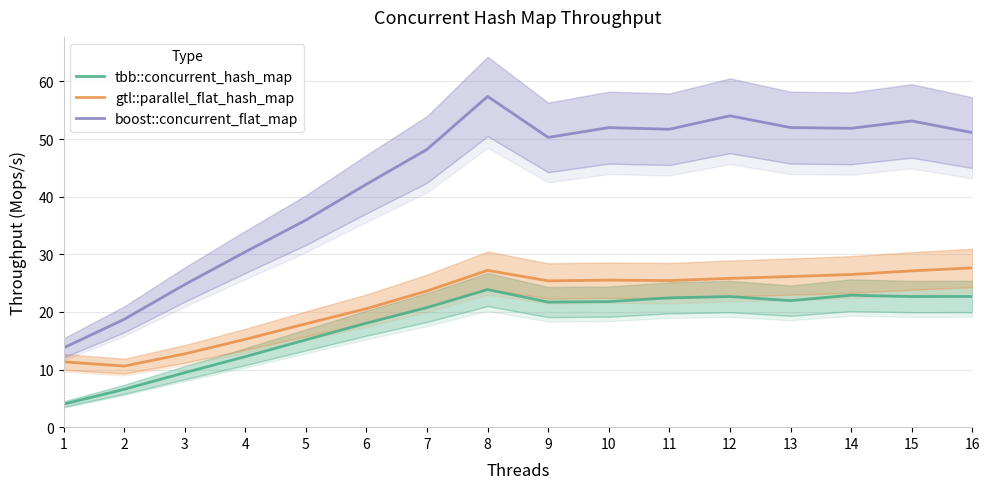

Does the chart display data point markers on the line(s)?

No